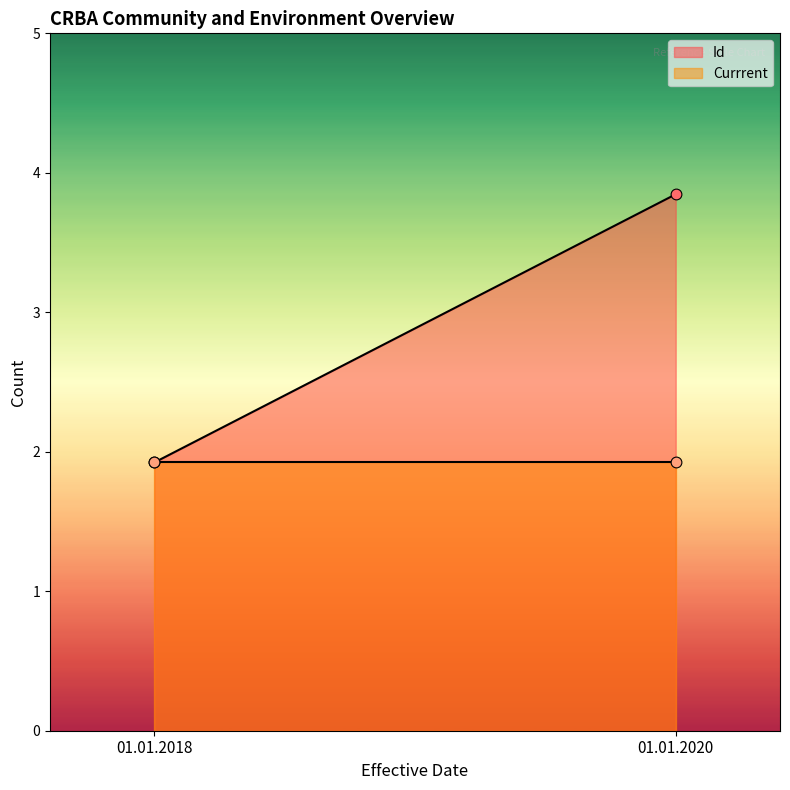

What is the total value across all series at 01.01.2020?

4